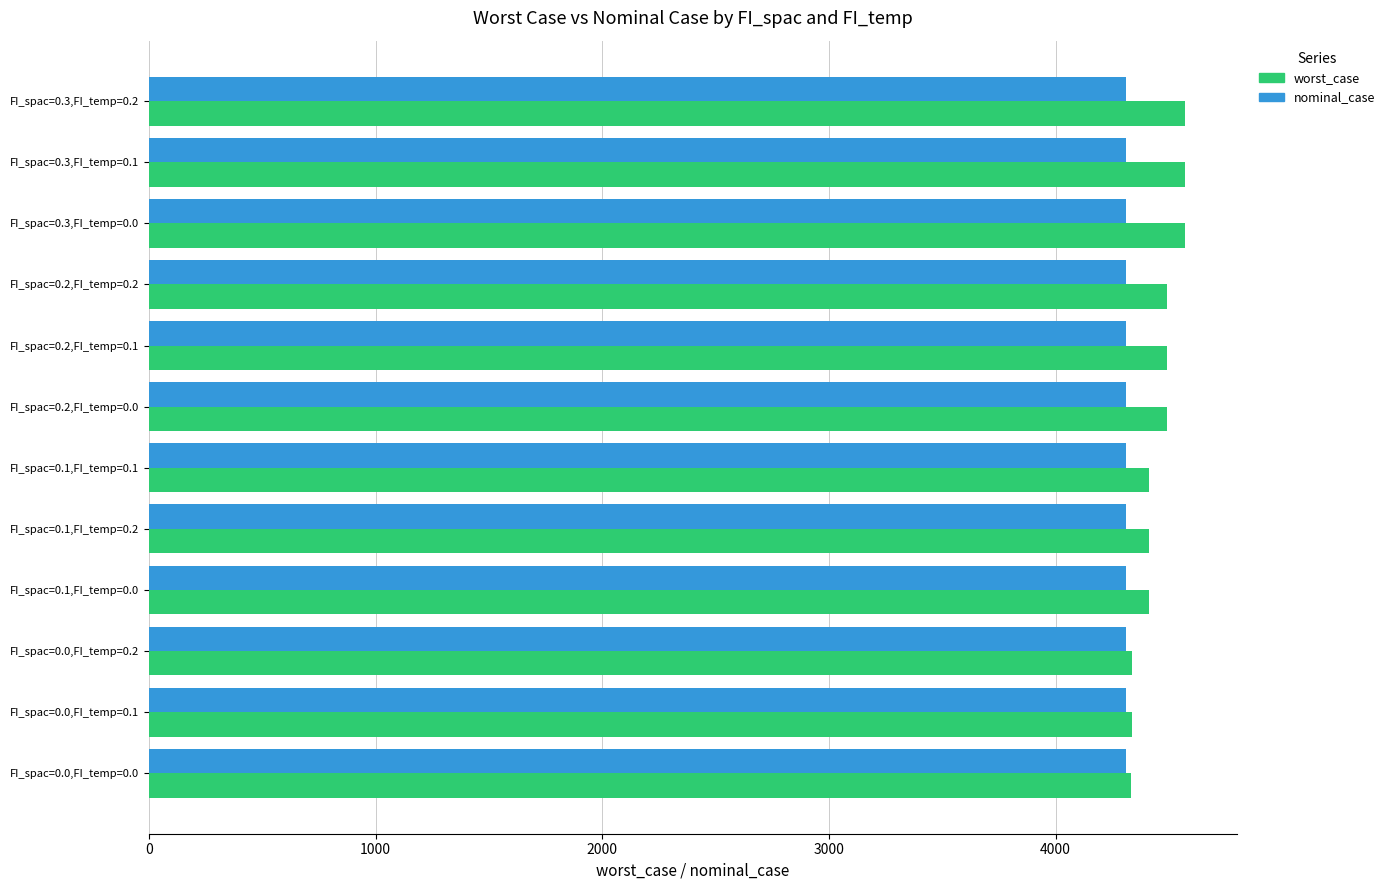

What is the difference between the maximum and minimum values in the worst_case series?

235.2